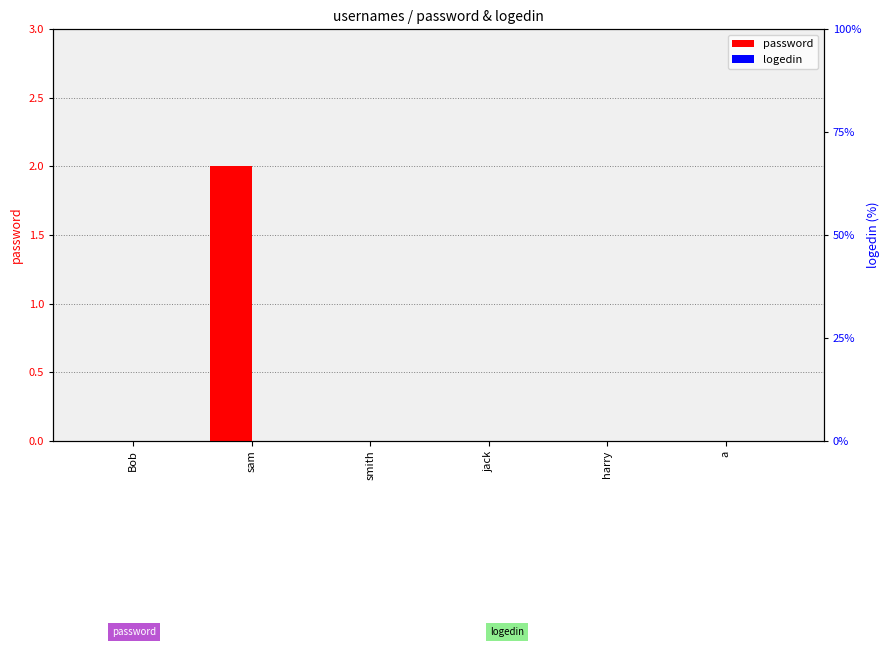

How many groups of bars are there?

6